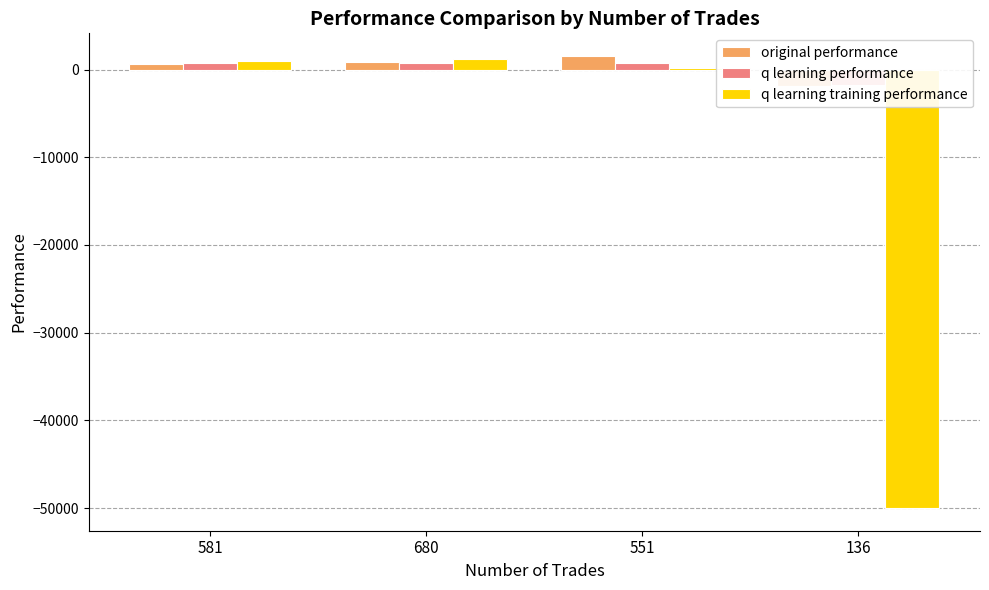

What is the label of the 3rd bar from the right?

680